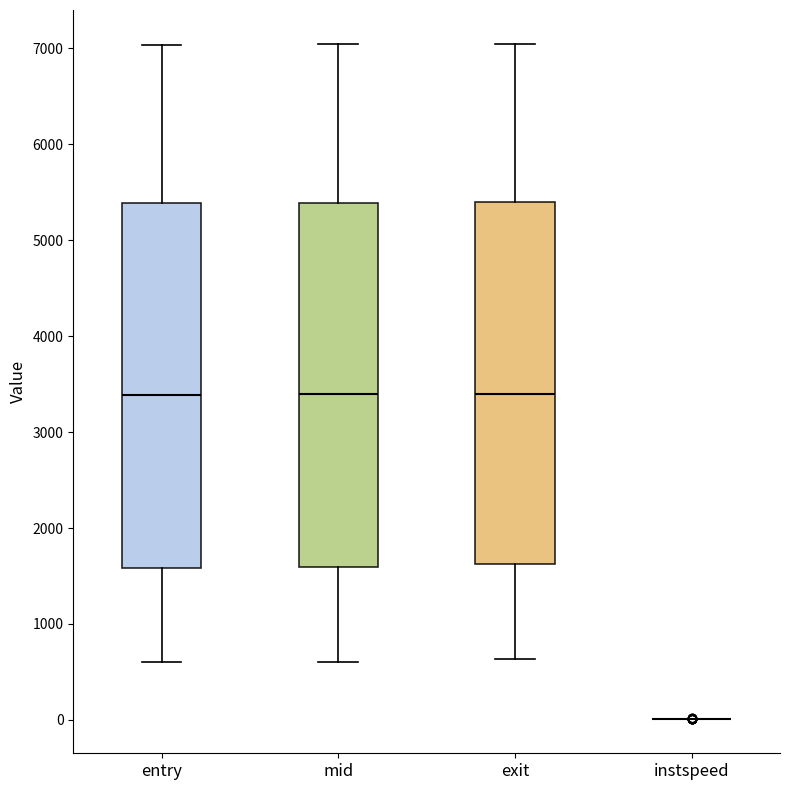

Reading left to right, read every box against the y-axis: the position of its median line, the range the box covers, and the ends of its whiskers. The values are not printed on the chart, so give them approximately, as read against the axis.

entry: median 3400, box 1600 to 5400, whiskers 600 to 7000
mid: median 3400, box 1600 to 5400, whiskers 600 to 7000
exit: median 3400, box 1600 to 5400, whiskers 600 to 7000
instspeed: box collapsed to a line at 0, whiskers 0 to 0